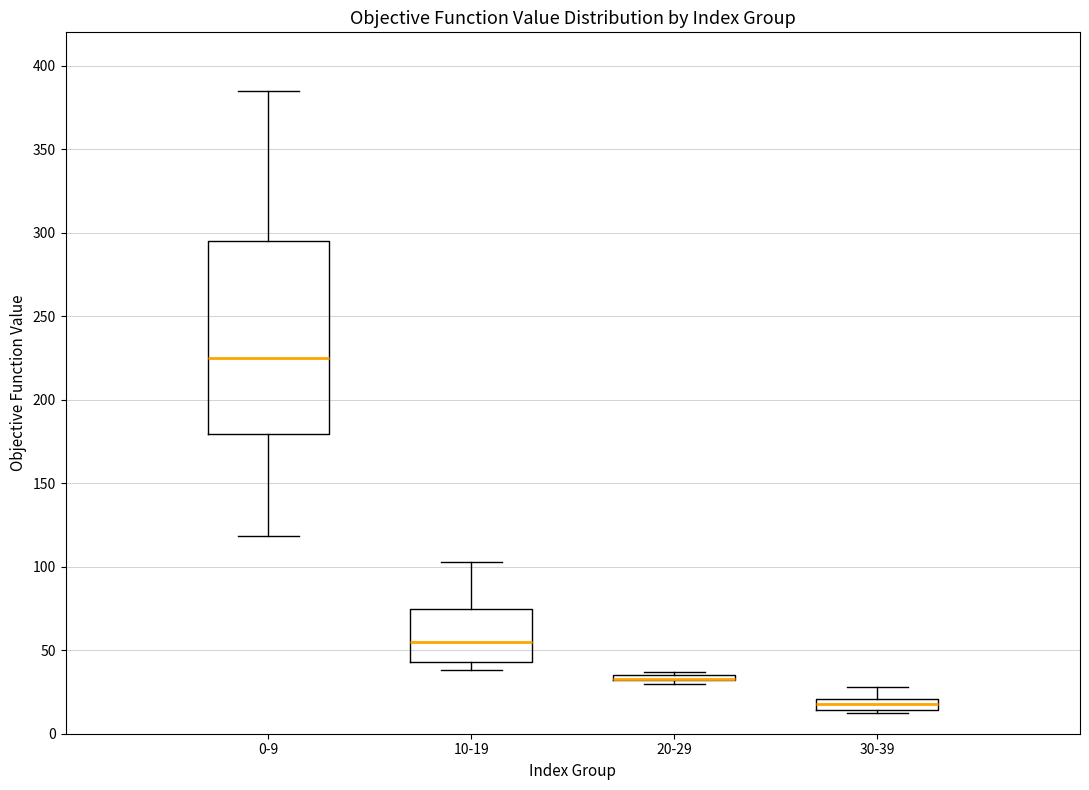

Which box is the tallest, from its lower edge to its upper edge?

0-9